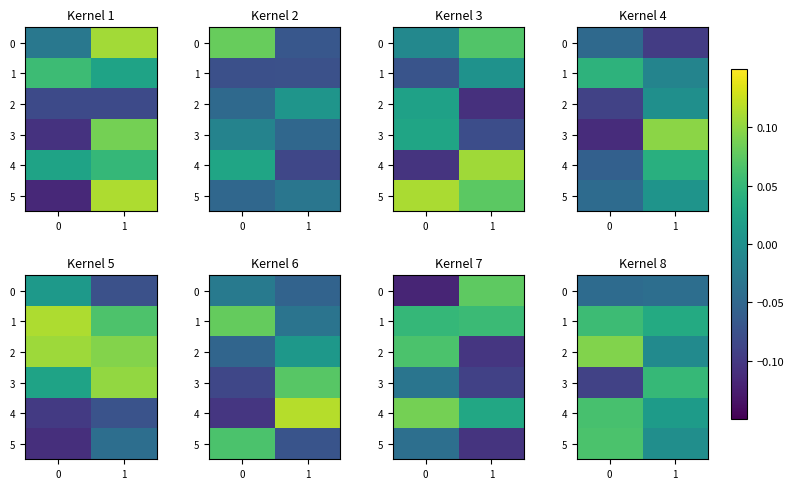

What is the minimum value shown in the chart?

-0.1